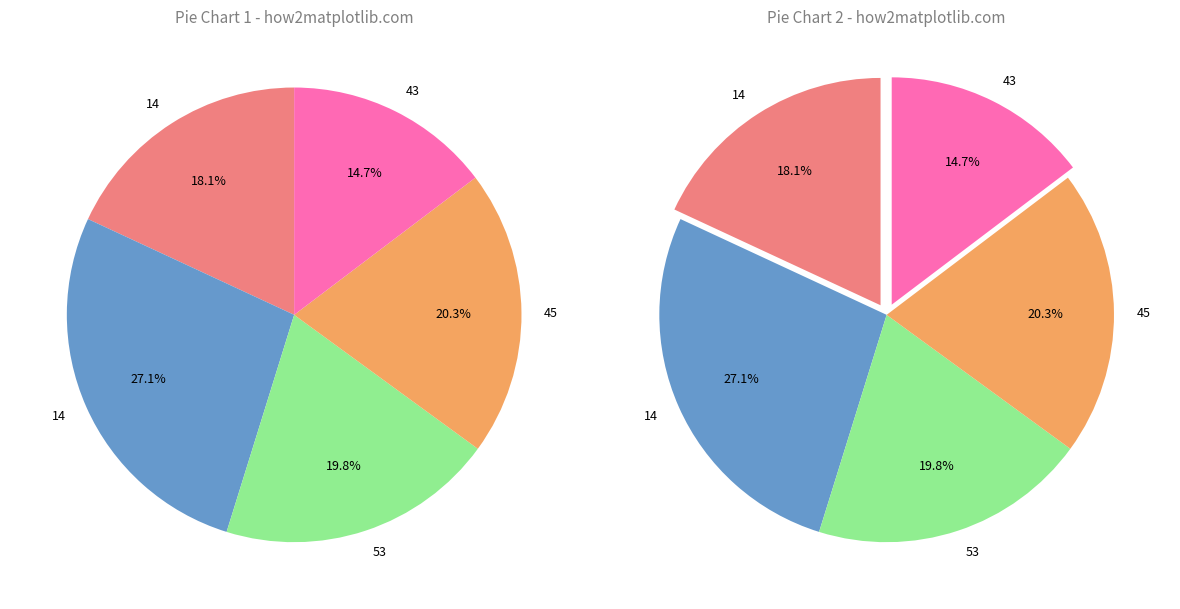

To the nearest percent, what portion does 53 represent?

20%